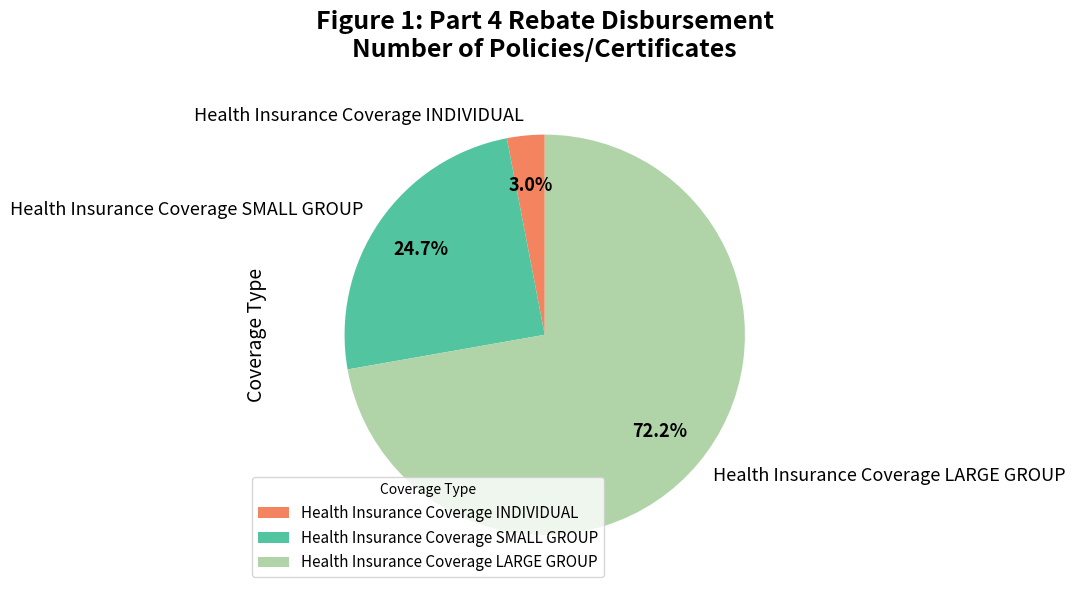

What is the largest slice in the pie chart?

Health Insurance Coverage LARGE GROUP